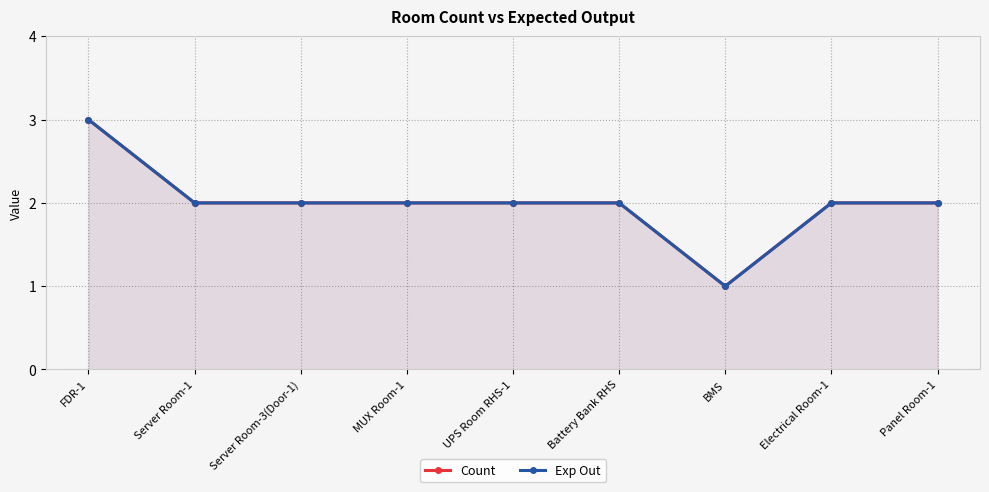

True or false: Count has a value of 1 at BMS.

False